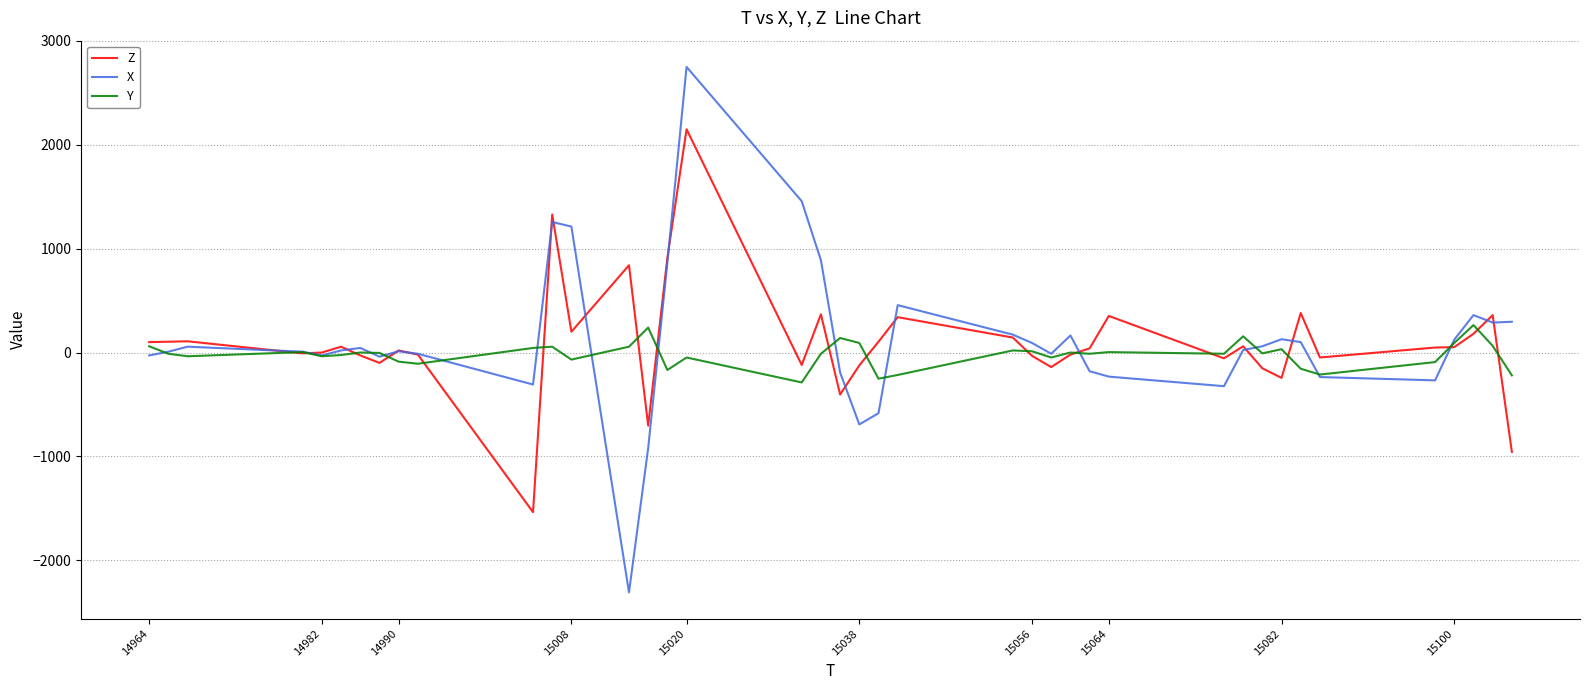

What is the highest value of the X series?

2748